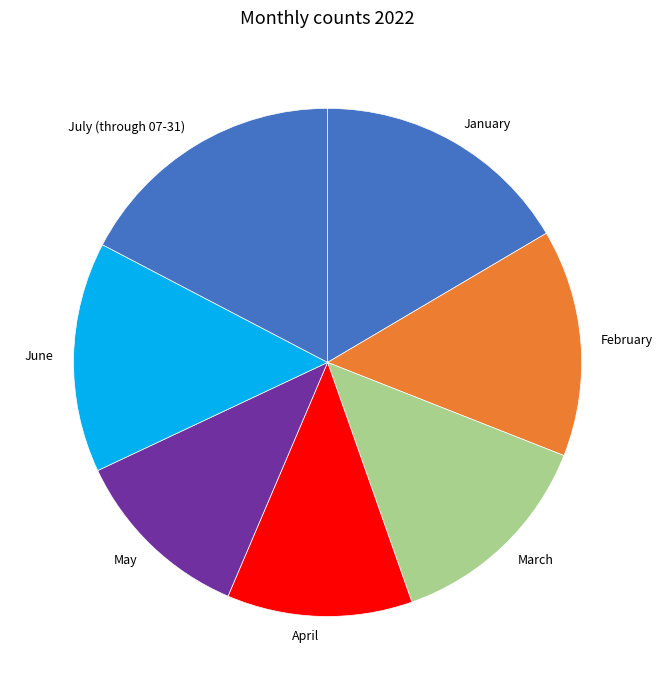

Which slice is the largest?

July (through 07-31)